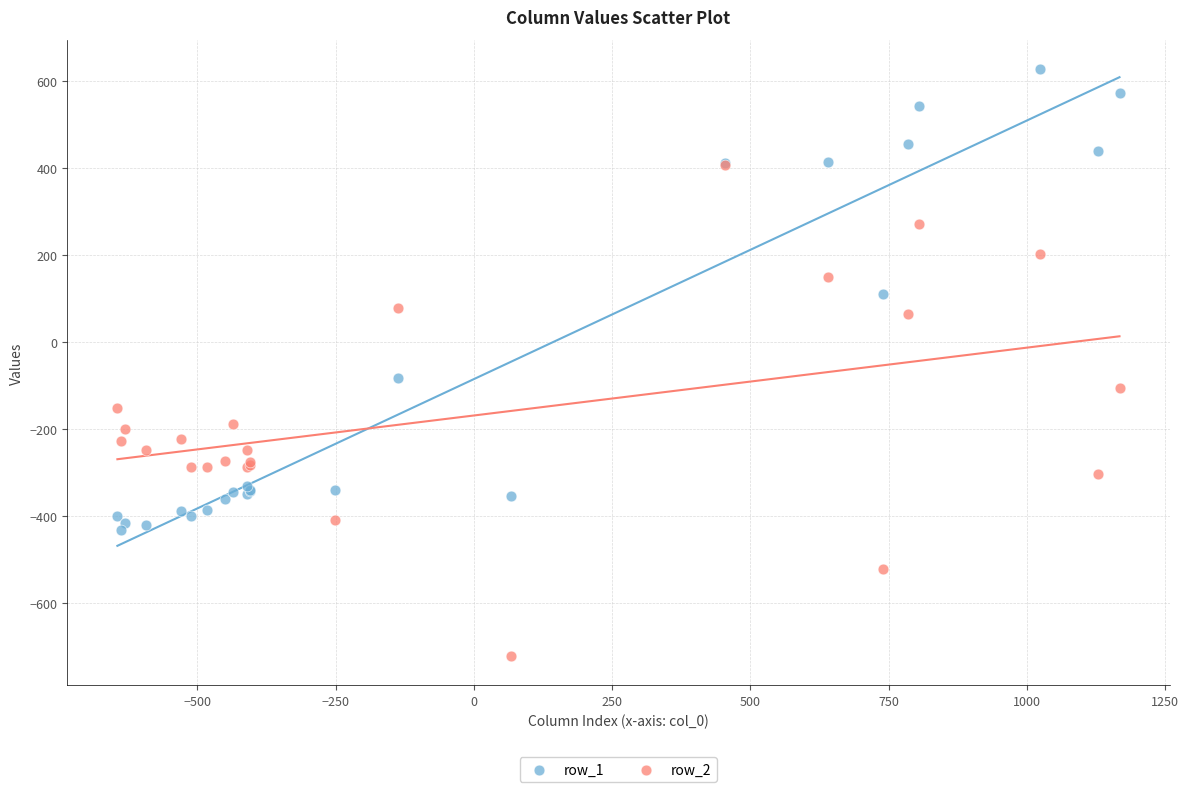

What are all the series names shown in the legend?

row_1, row_2